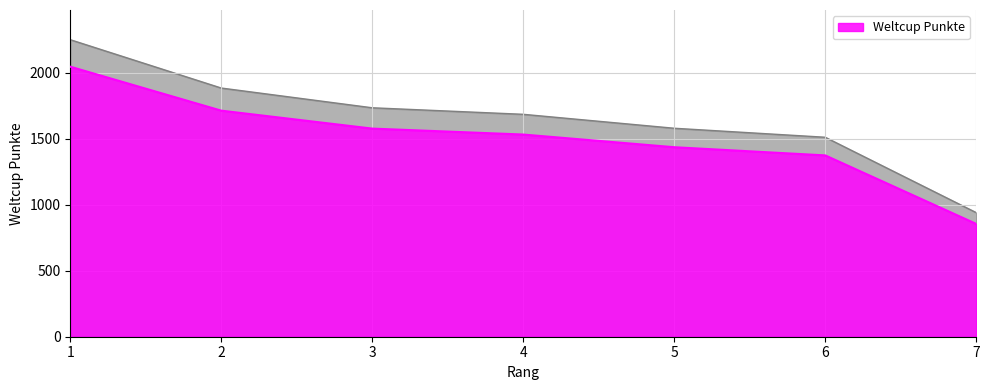

Count the number of values greater than 1532.

3